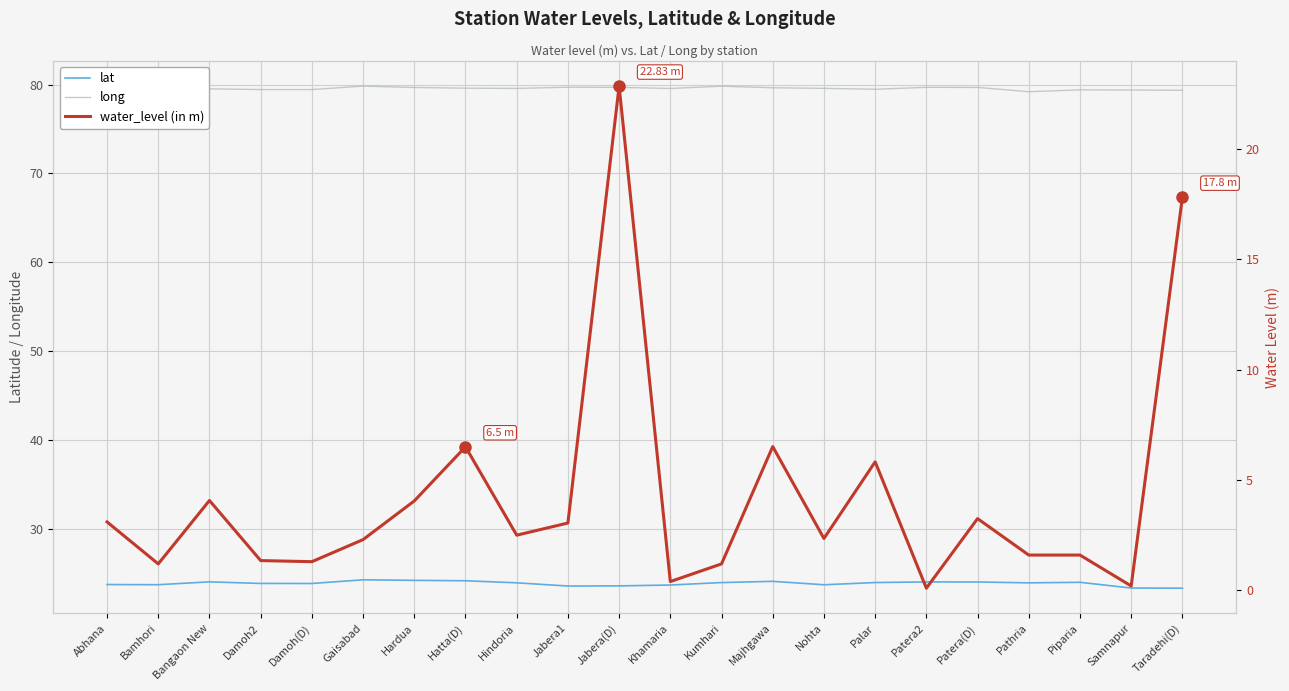

In lat, how many points are higher than both neighbors (excluding endpoints)?

5